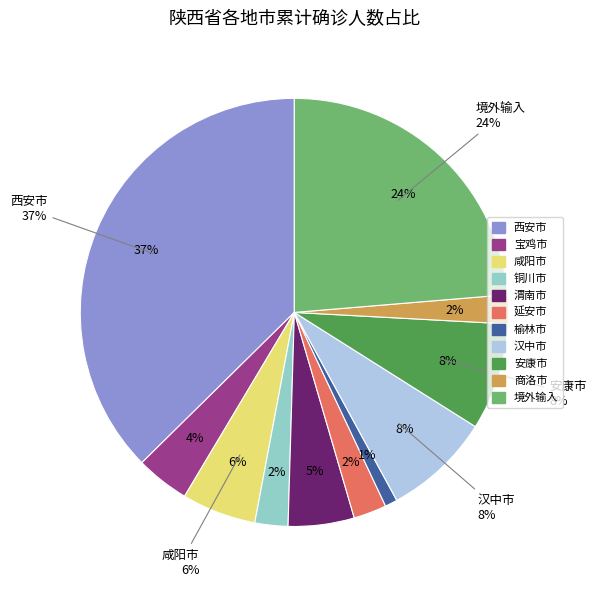

To the nearest percent, what portion does 铜川市 represent?

2%